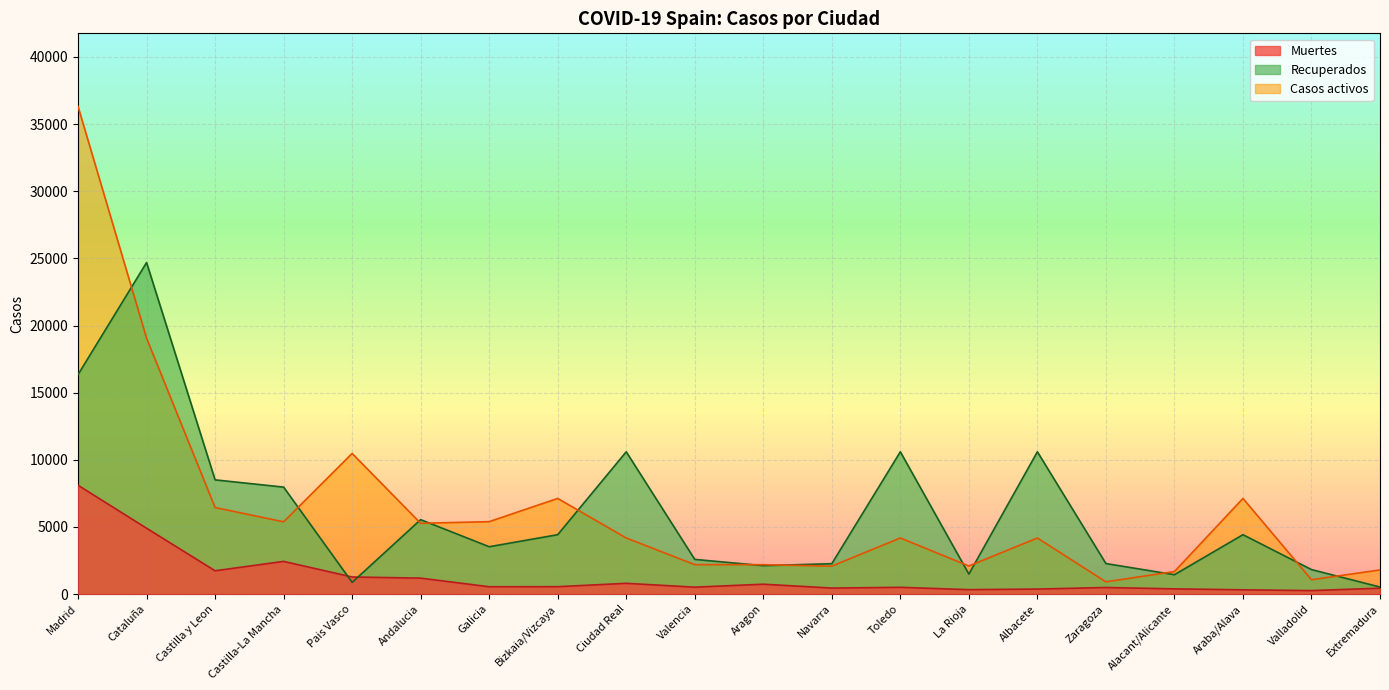

What position from the left is Navarra?

12